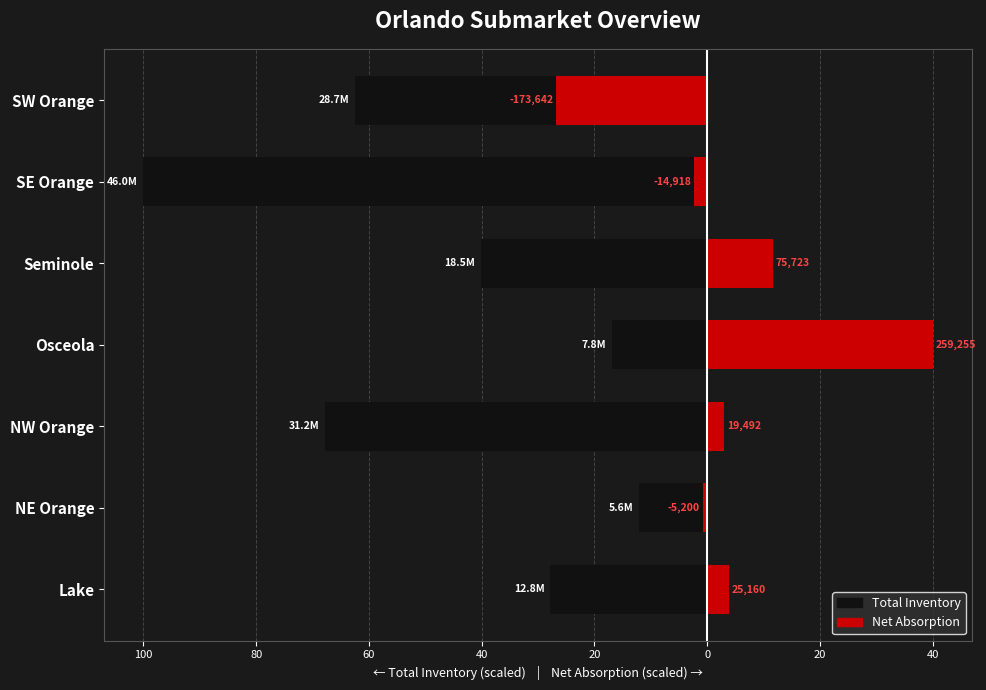

What is the minimum value for Net Absorption (scaled)?

-26.8